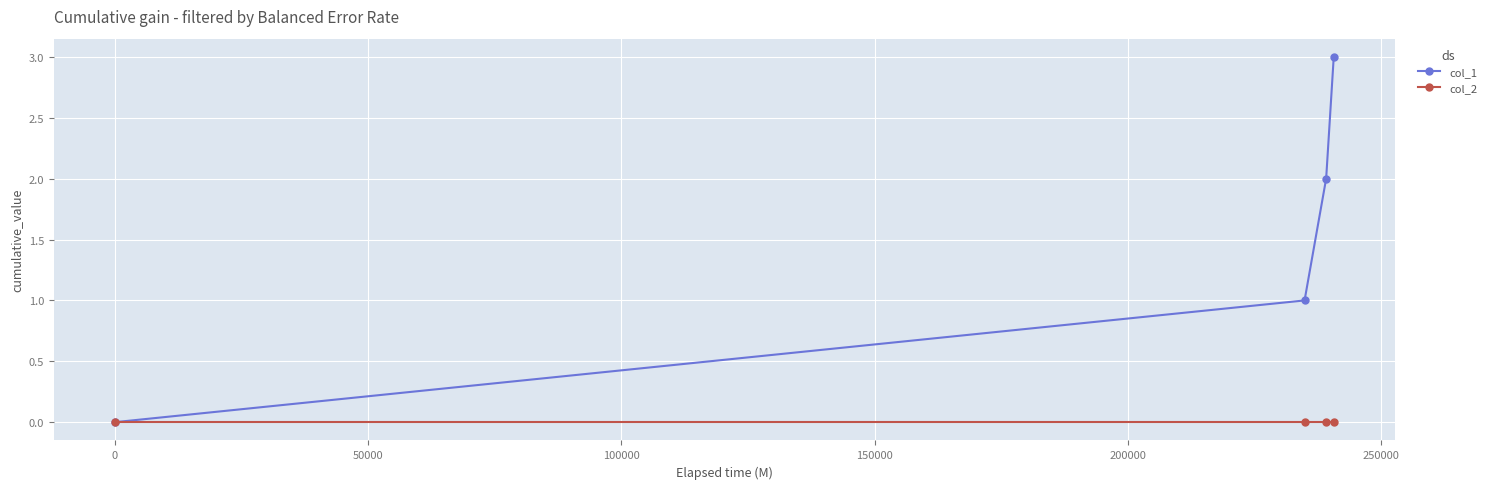

Which series has the widest spread of values?

col_1